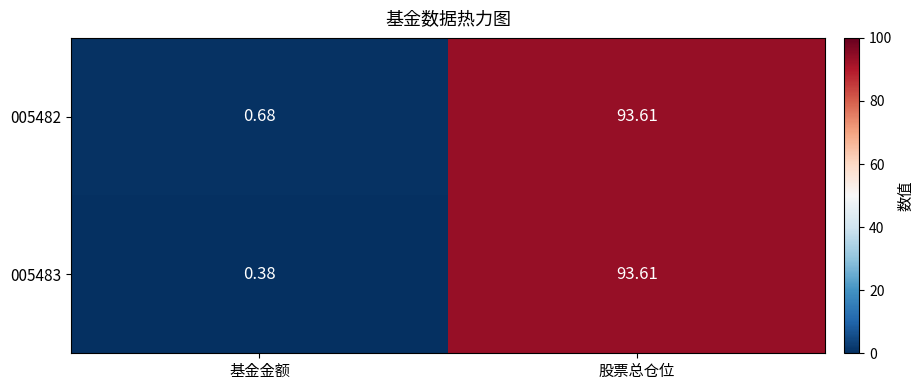

Between 基金金额 and 股票总仓位, which series saw the biggest shift?

005483